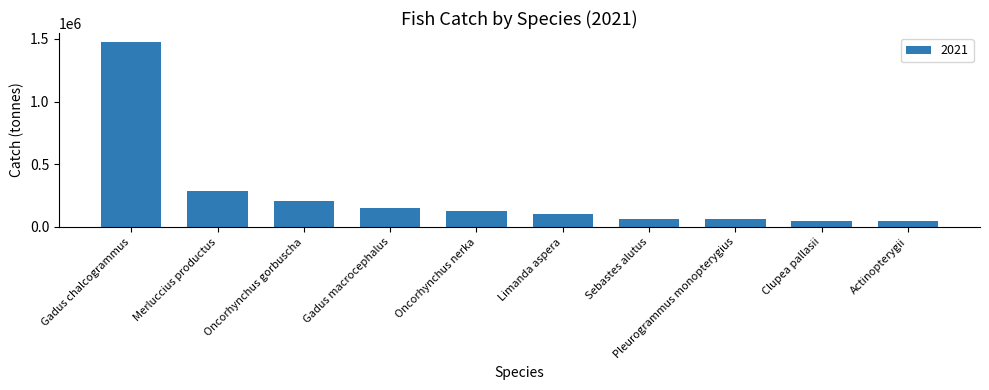

True or false: the data shows 185366.7 at Limanda aspera.

False